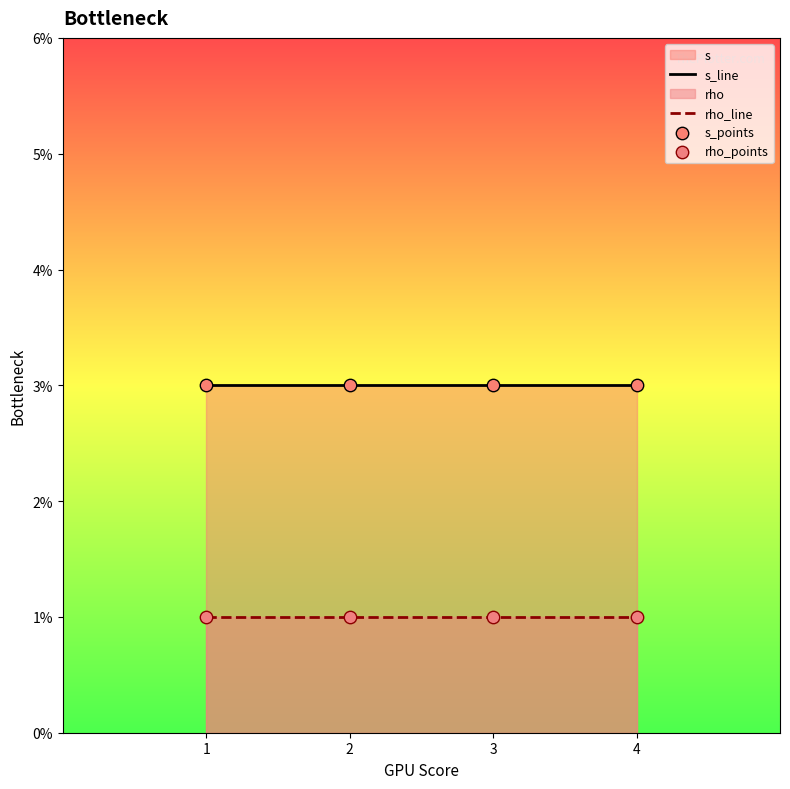

Which series has the widest spread of Y values?

s_line